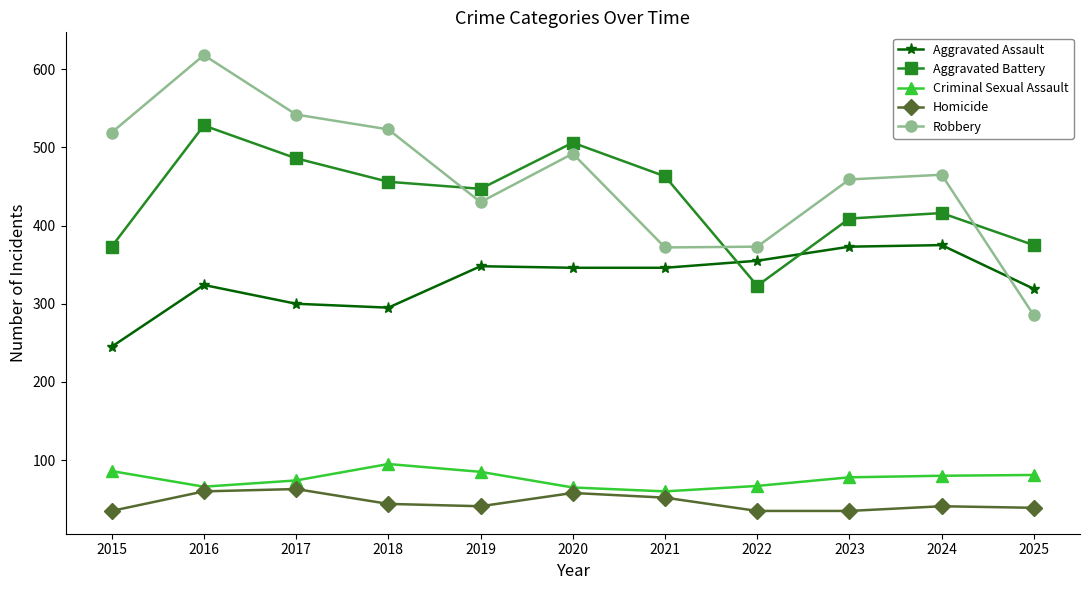

What is the highest value of the Robbery series?

618